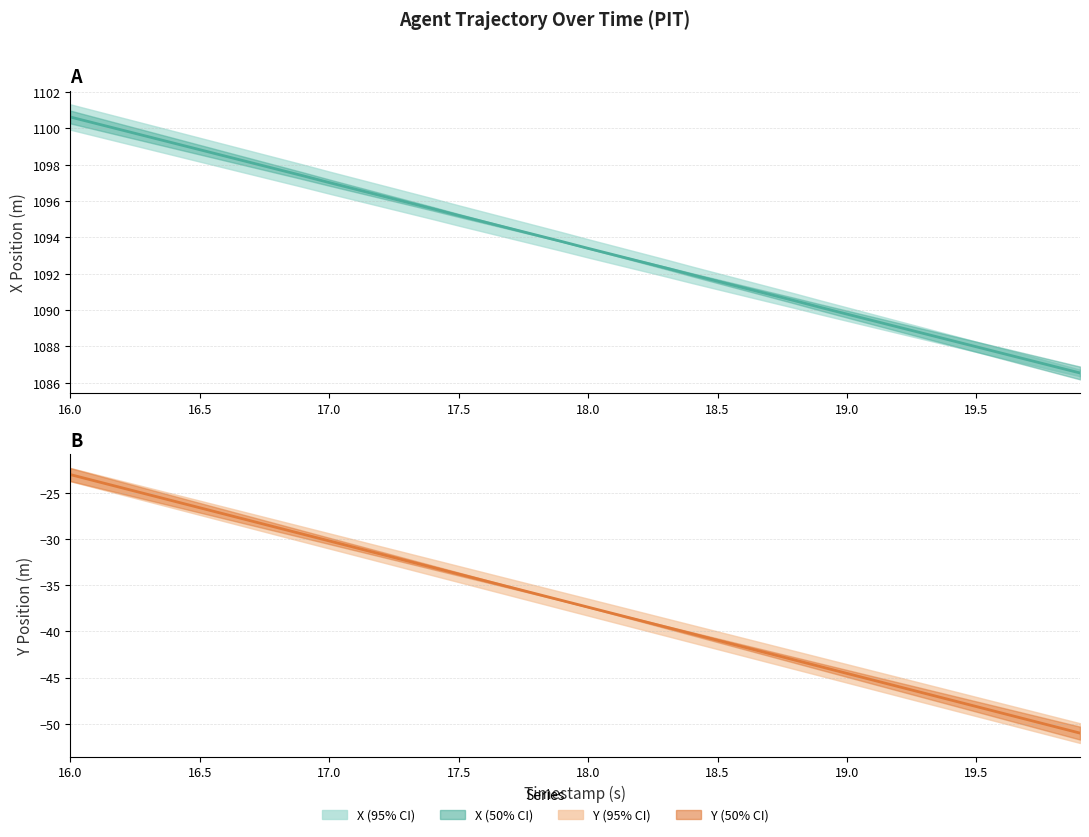

How many lines are shown in the chart?

2